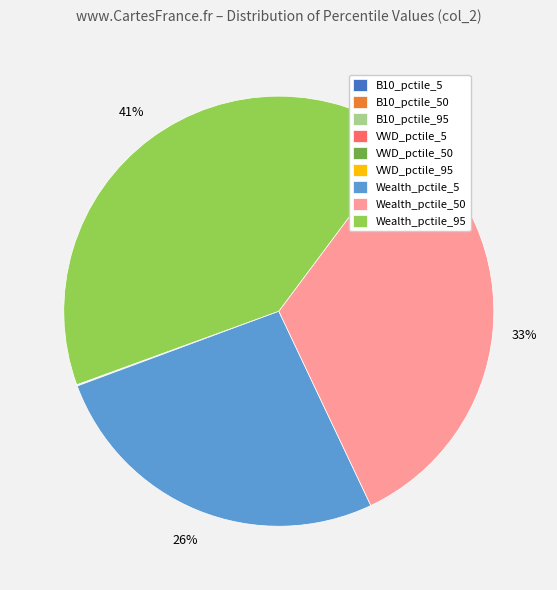

To the nearest percent, what percentage of the pie is Wealth_pctile_50?

33%